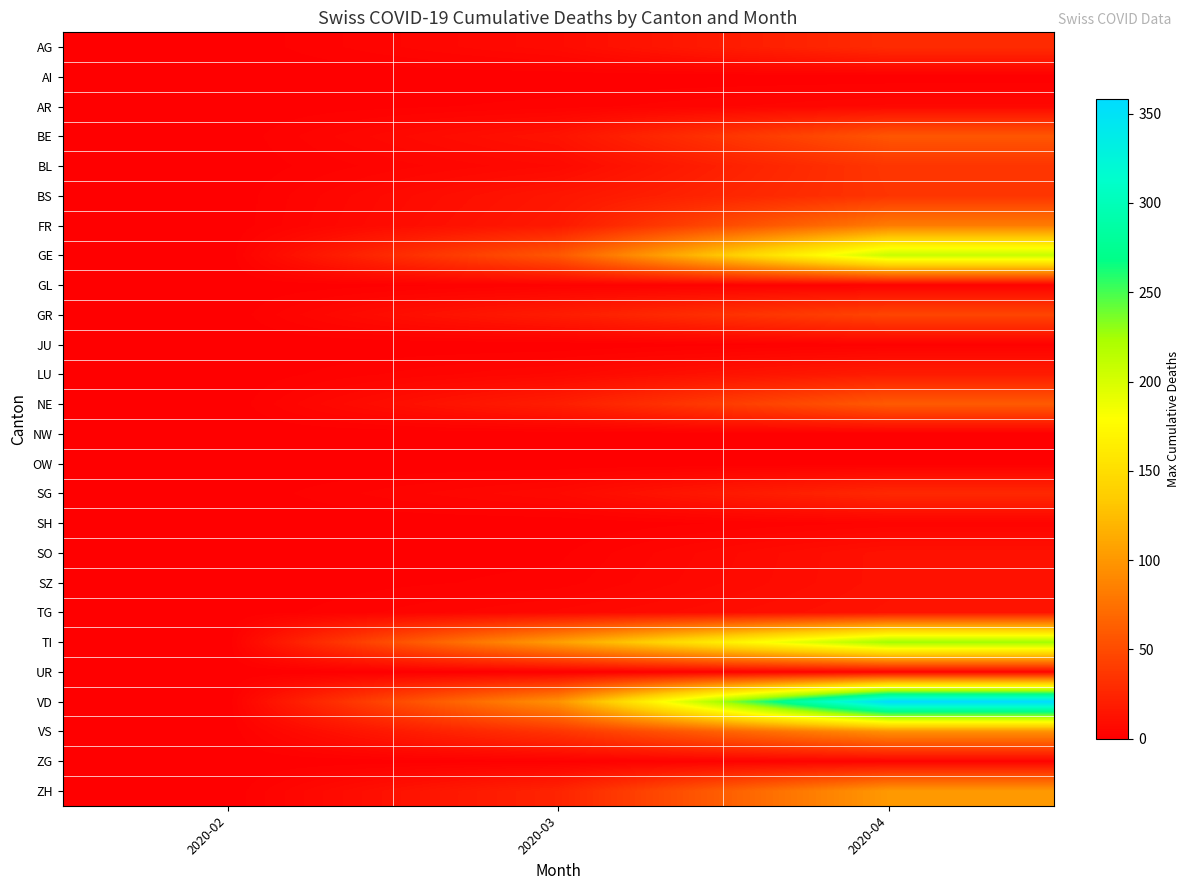

Between 2020-02 and 2020-03, which is larger?

2020-03